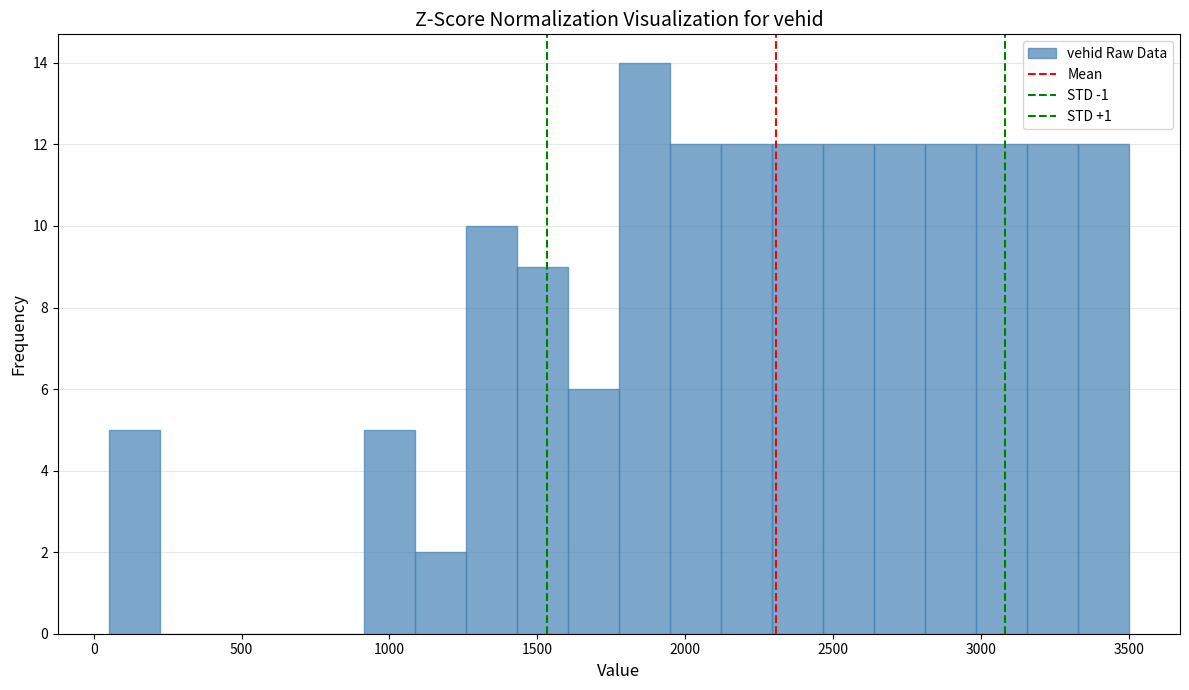

Read against the x-axis, roughly where is the centre of the tallest bar?

1850